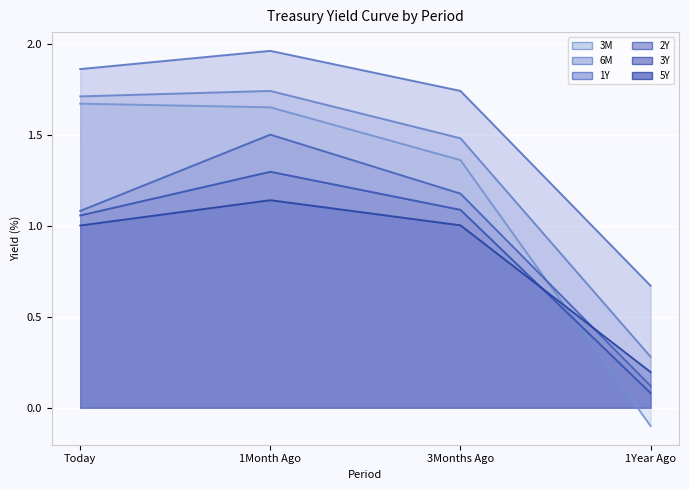

The 3Y series shows 1.1 at Today. True or false?

True